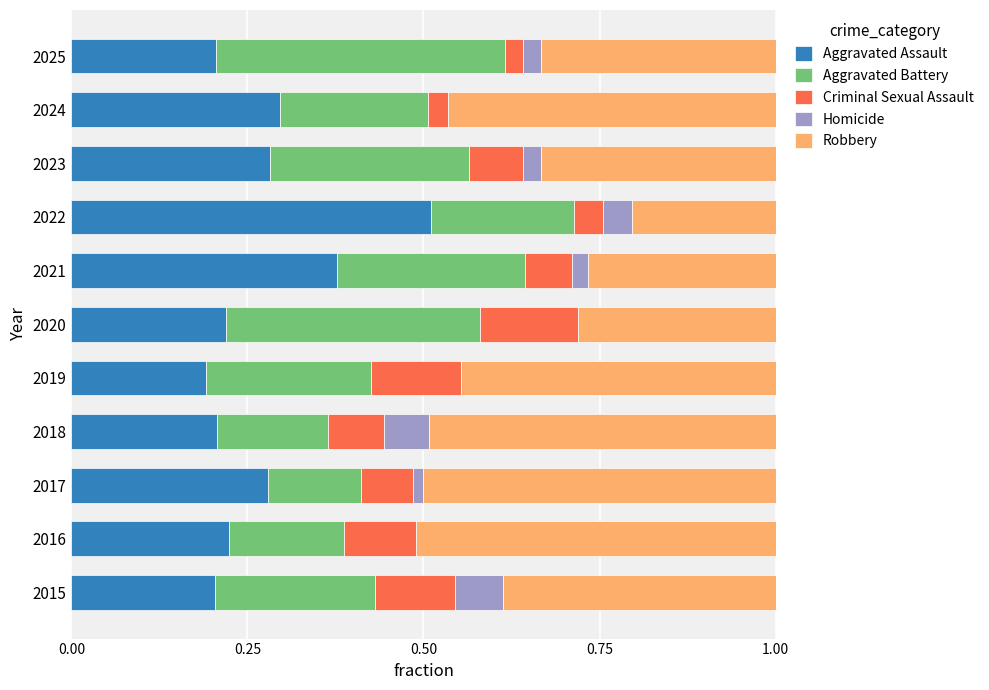

Is it true that Aggravated Assault equals 0.2 at 2024?

False